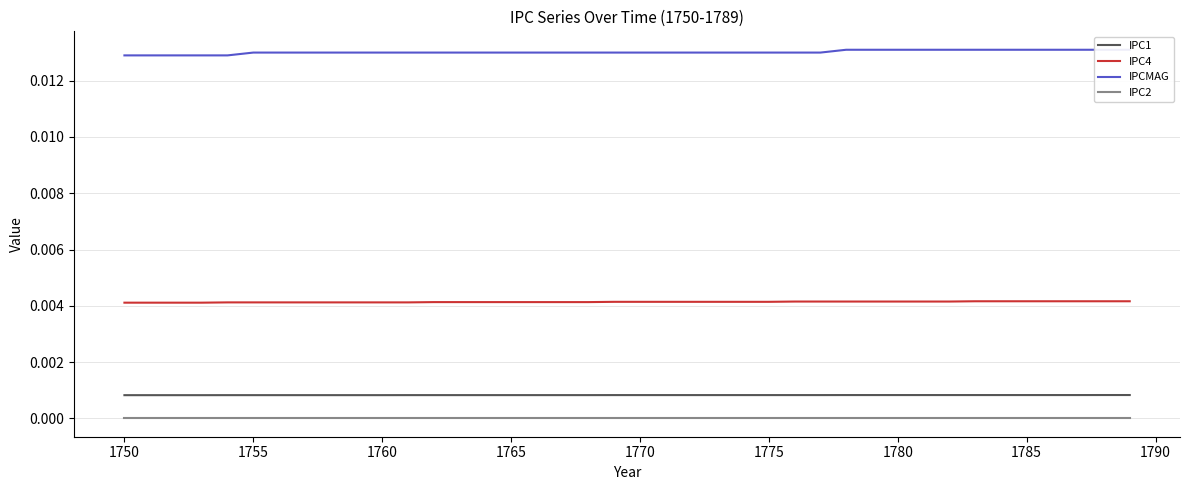

Is the value of IPC2 at 1755 greater than the value of IPC1 at 1750?

No